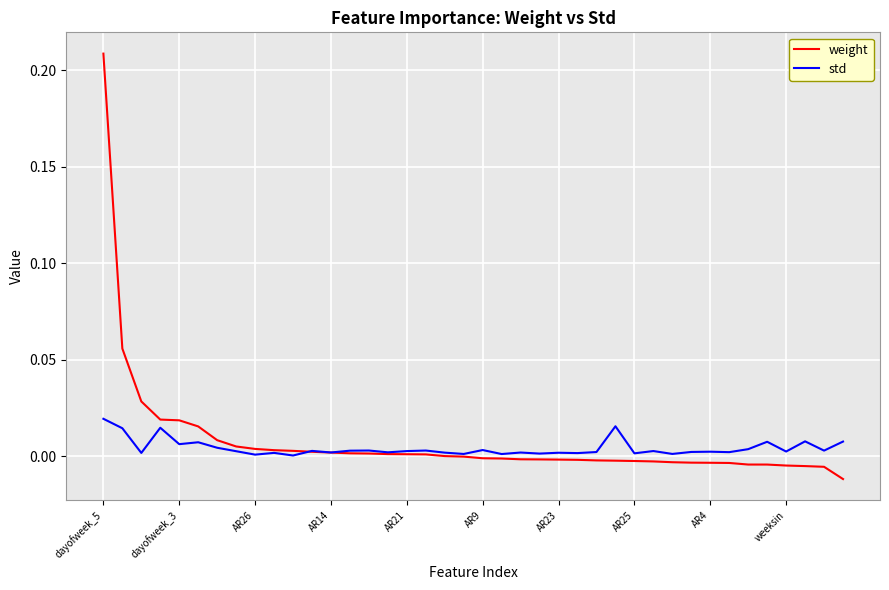

How many lines are shown in the chart?

2